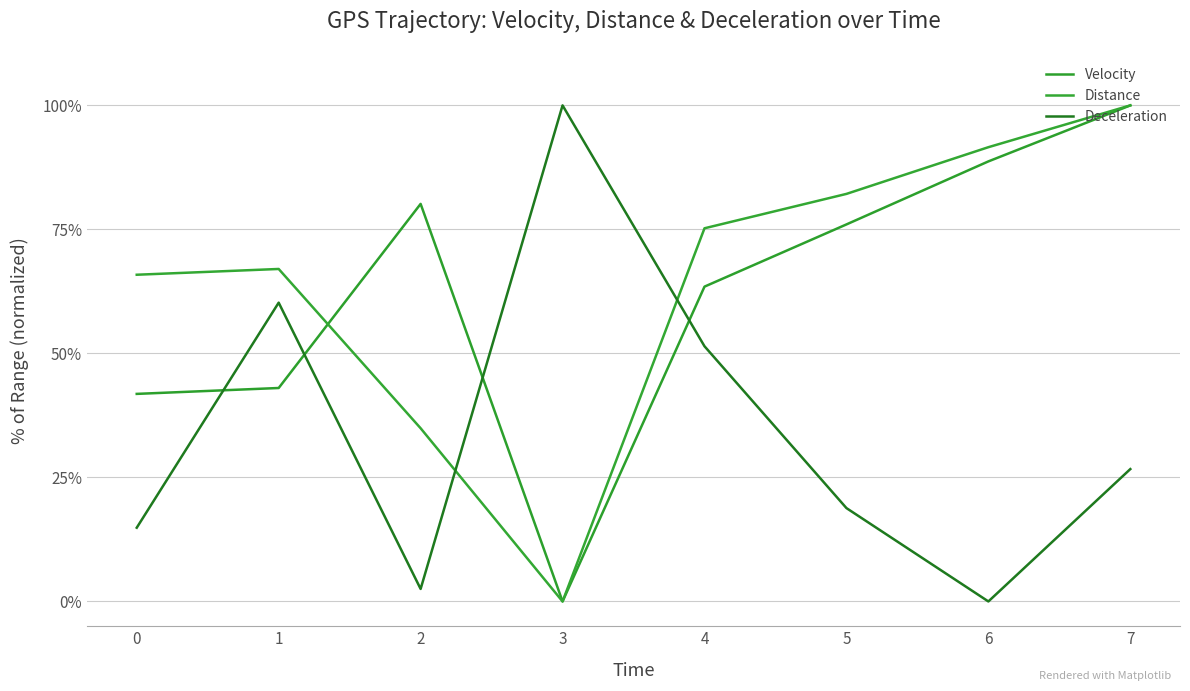

Which has a higher value, 4 or 3?

4